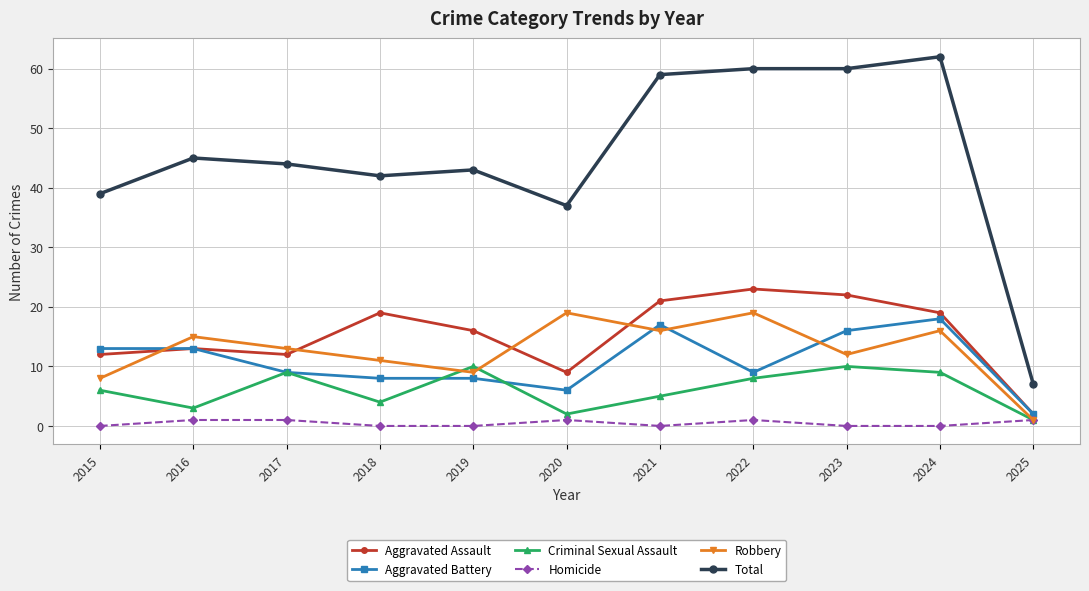

At how many categories does at least one series exceed 54?

4